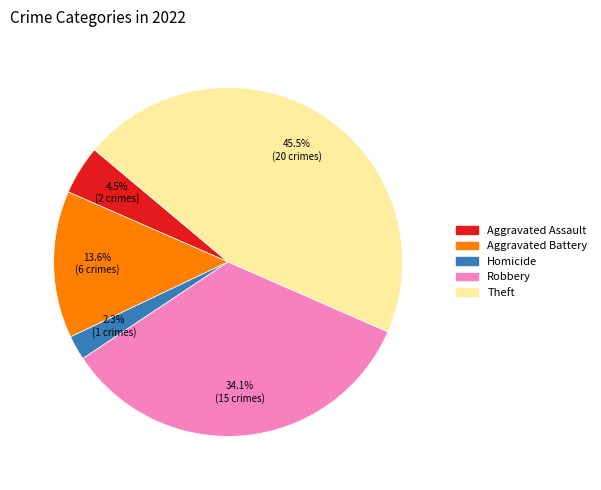

Is there a majority slice in this chart?

No